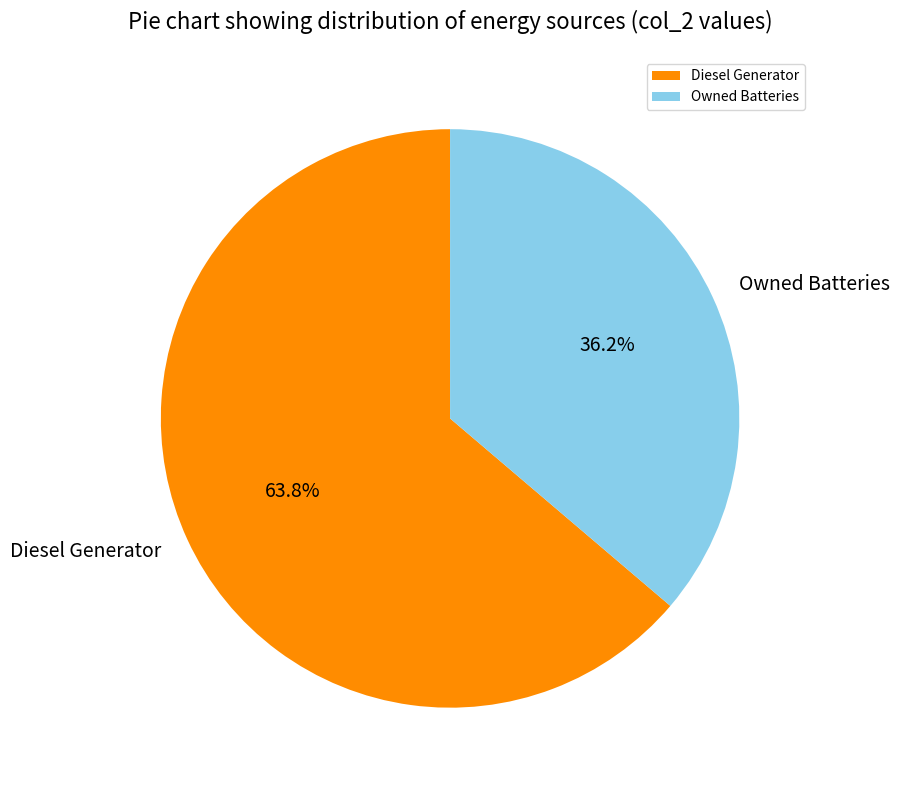

To the nearest percent, what portion does Diesel Generator represent?

64%